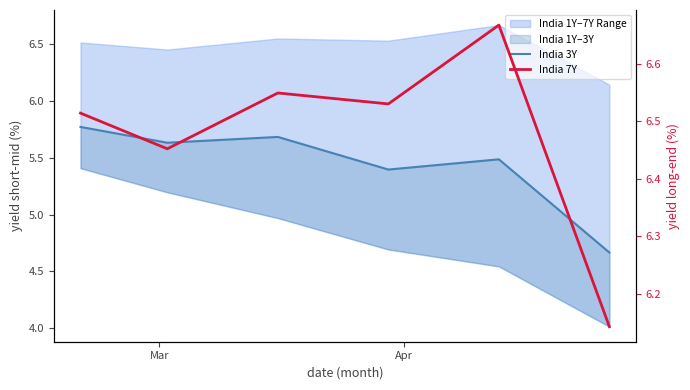

At how many categories does at least one series exceed 4?

6